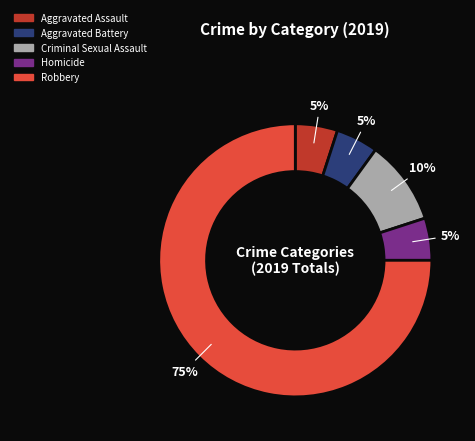

What is the ratio of the value at Criminal Sexual Assault to the value at Homicide?

2.0